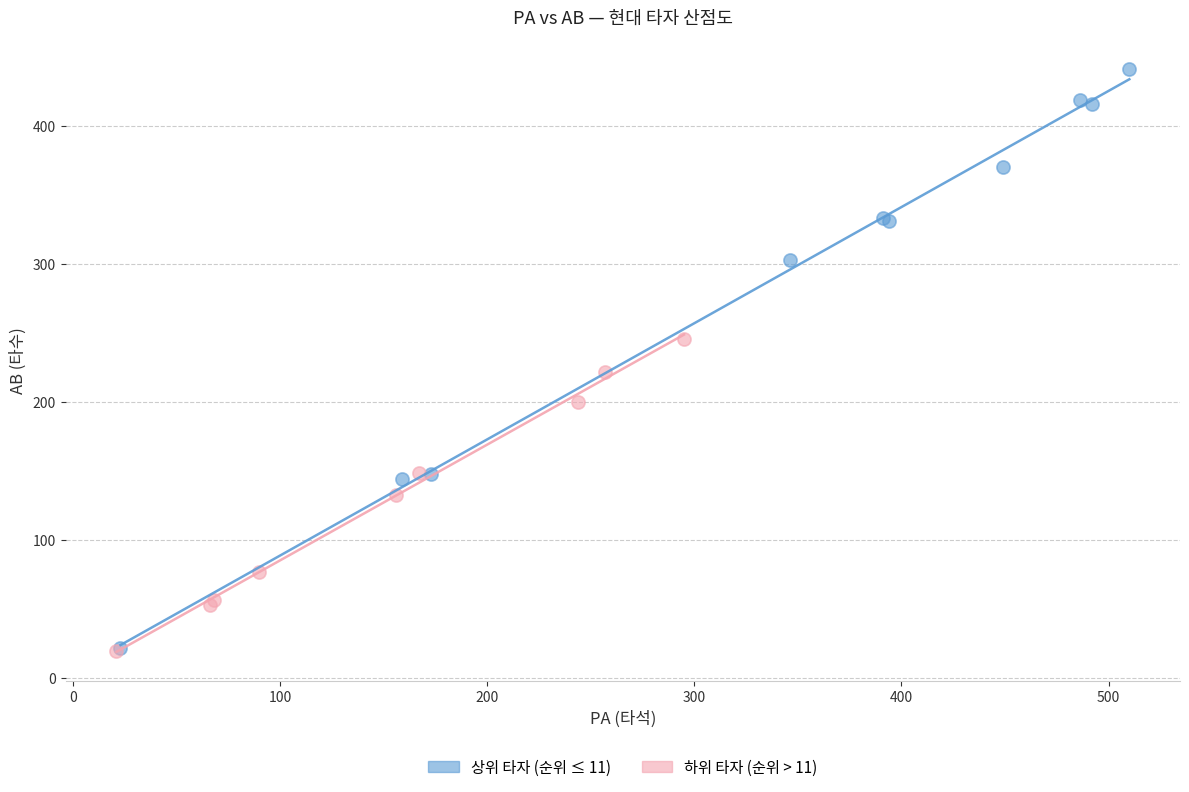

Which series has the widest spread of Y values?

상위 타자 (순위 ≤ 11)